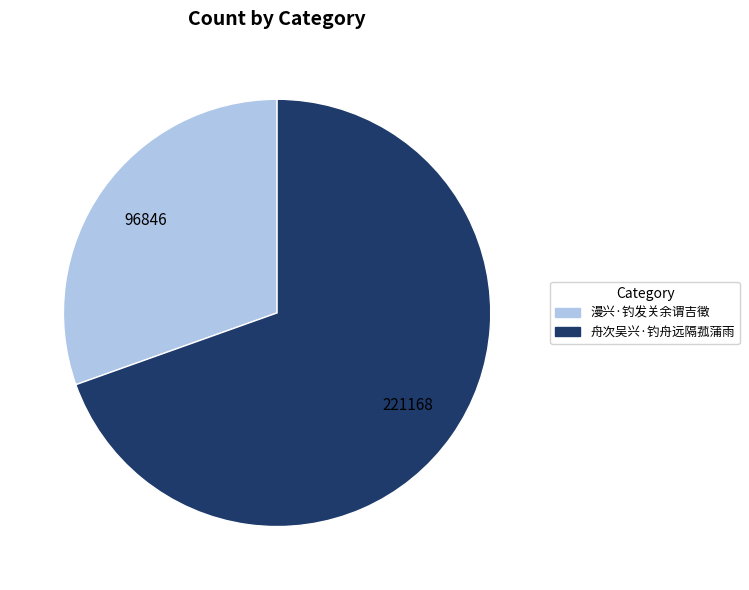

How many slices are in this pie chart?

2